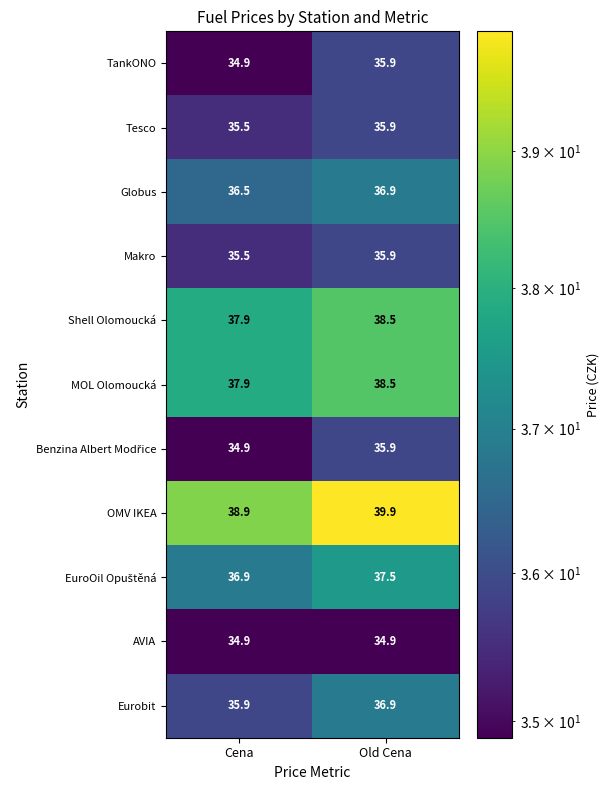

What is the approximate value of Shell Olomoucká at Old Cena?

38.5